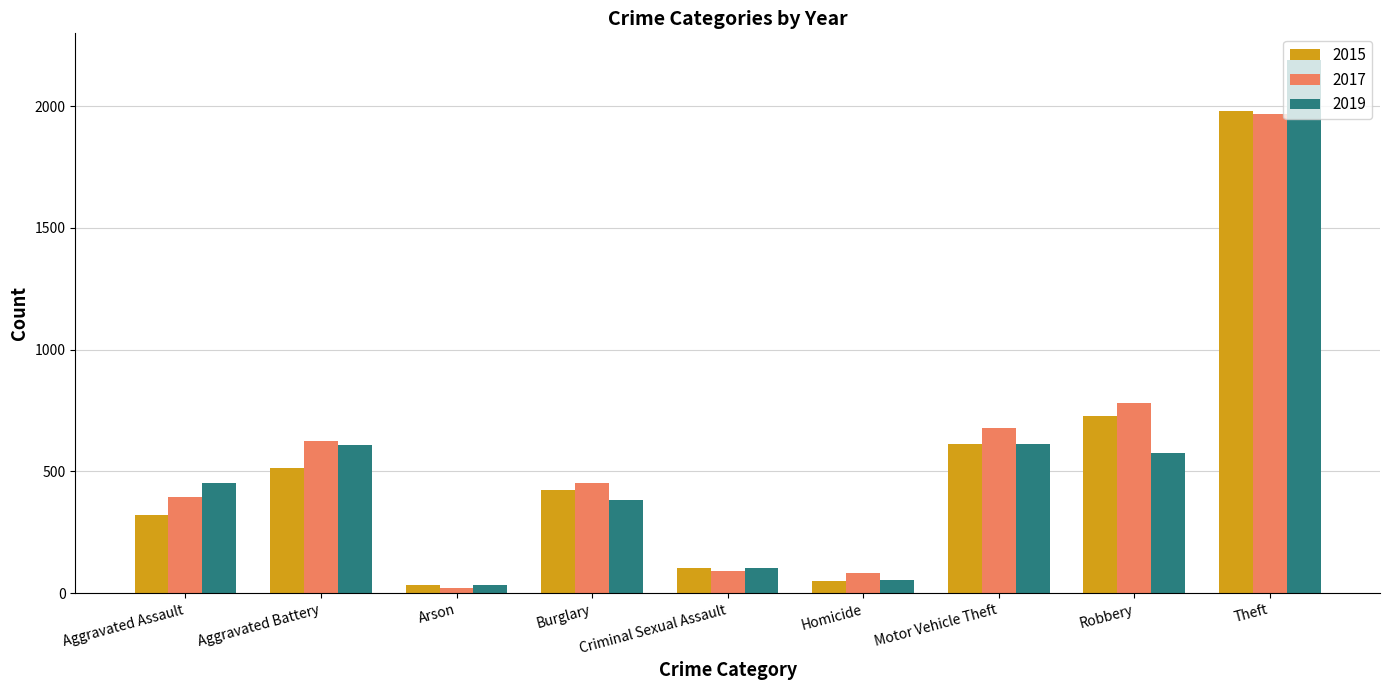

Is it true that 2017 equals 623 at Aggravated Battery?

True